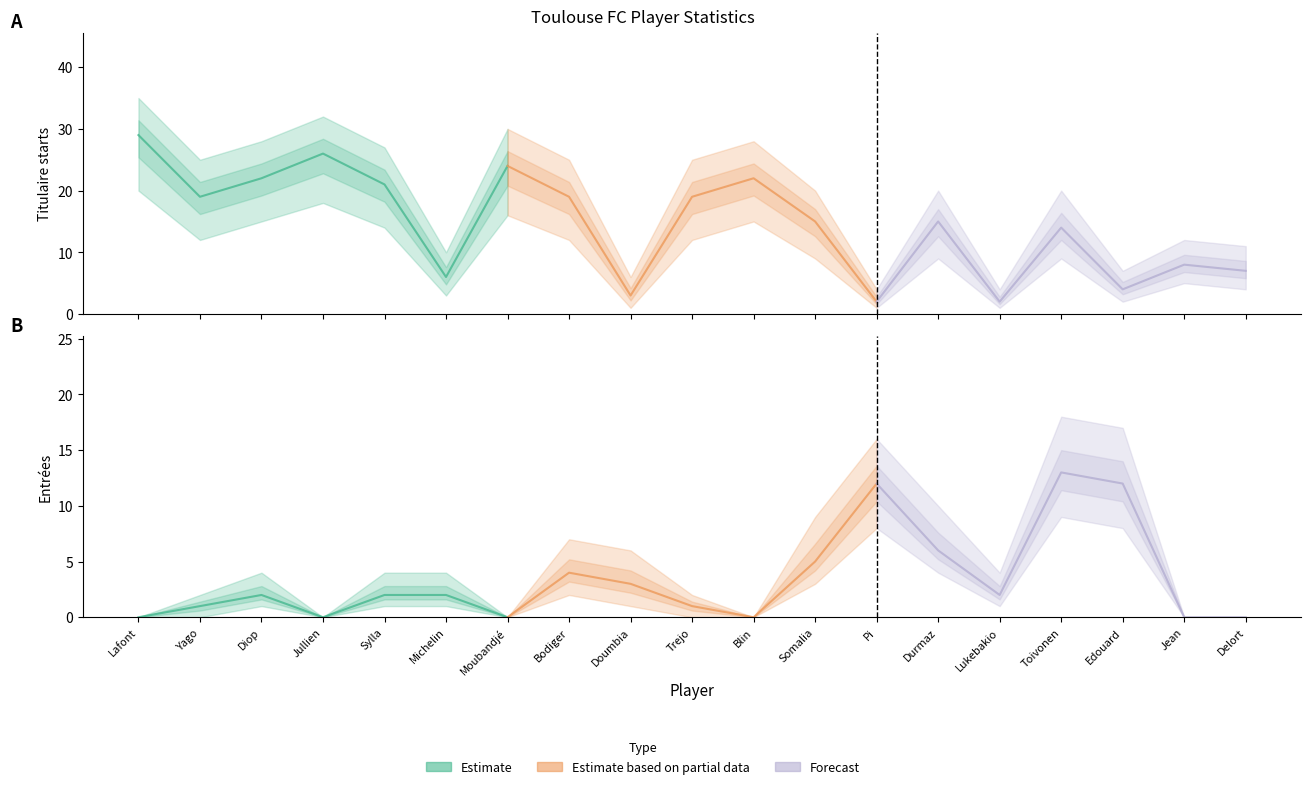

What is the difference between the maximum and minimum values in the Entrée_lower series?

9